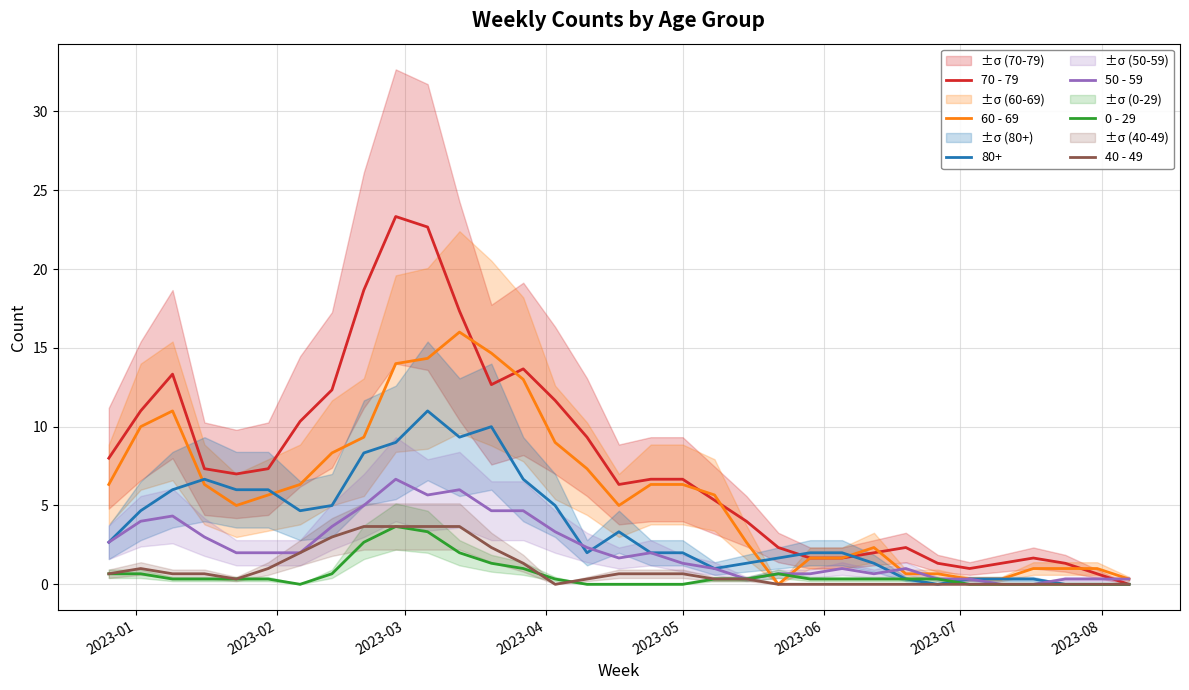

In 40 - 49, how many points are higher than both neighbors (excluding endpoints)?

2